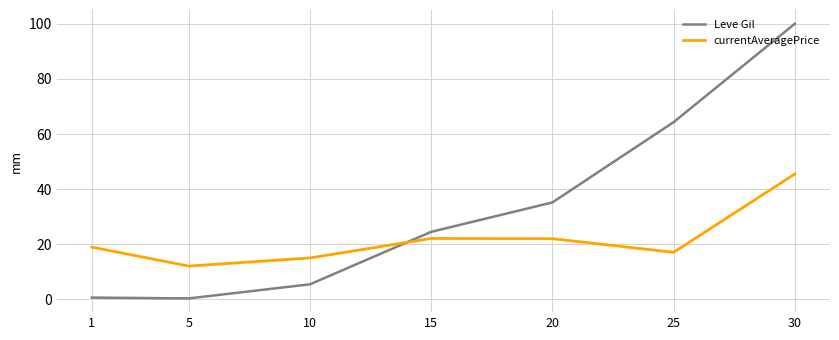

Does the chart display data point markers on the line(s)?

No